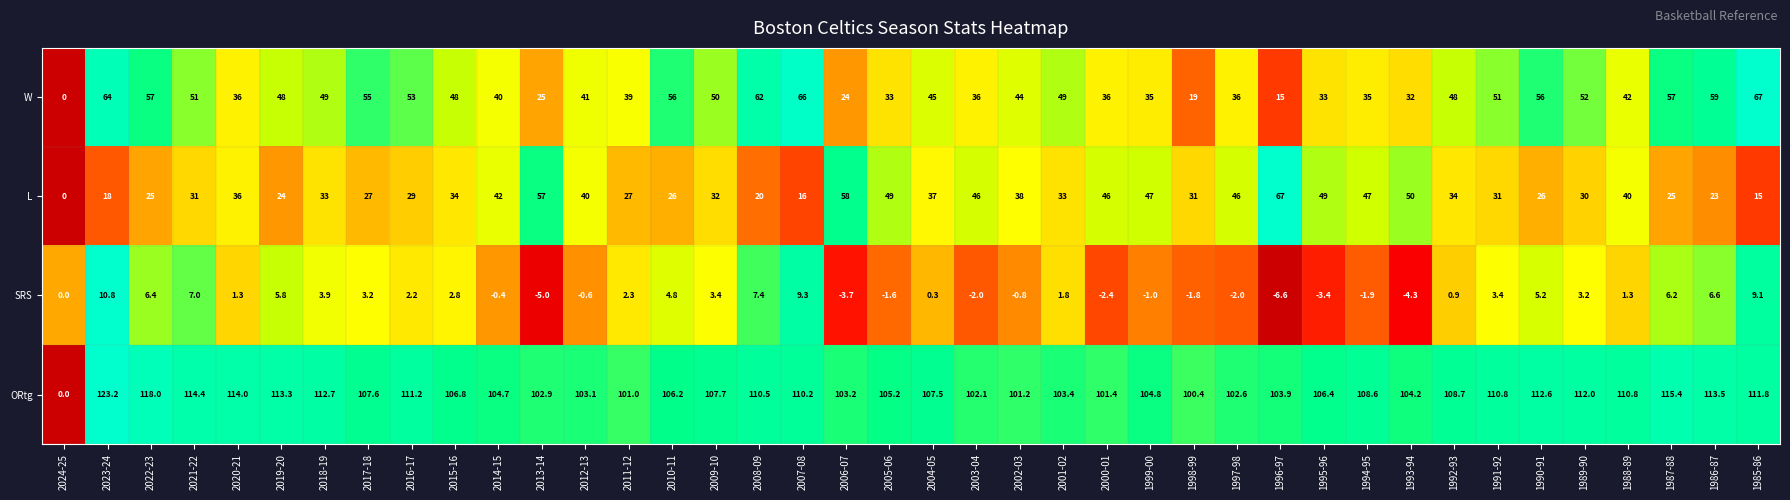

At 2022-23, list the series in order from smallest to largest.

SRS, L, W, ORtg